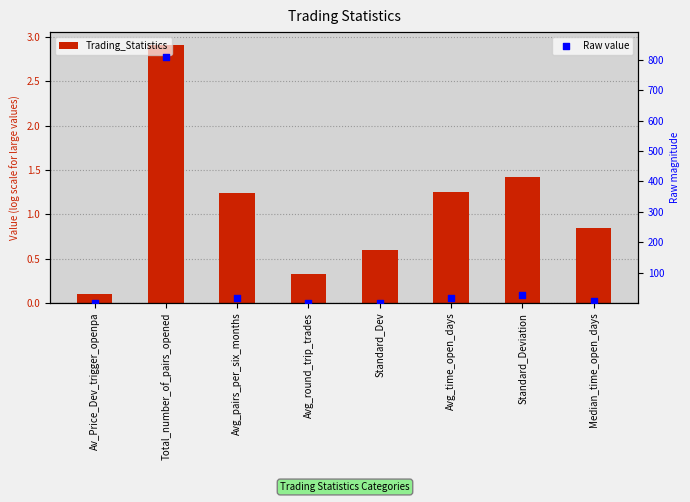

What is the total value across all series at Standard_Deviation?

26.8